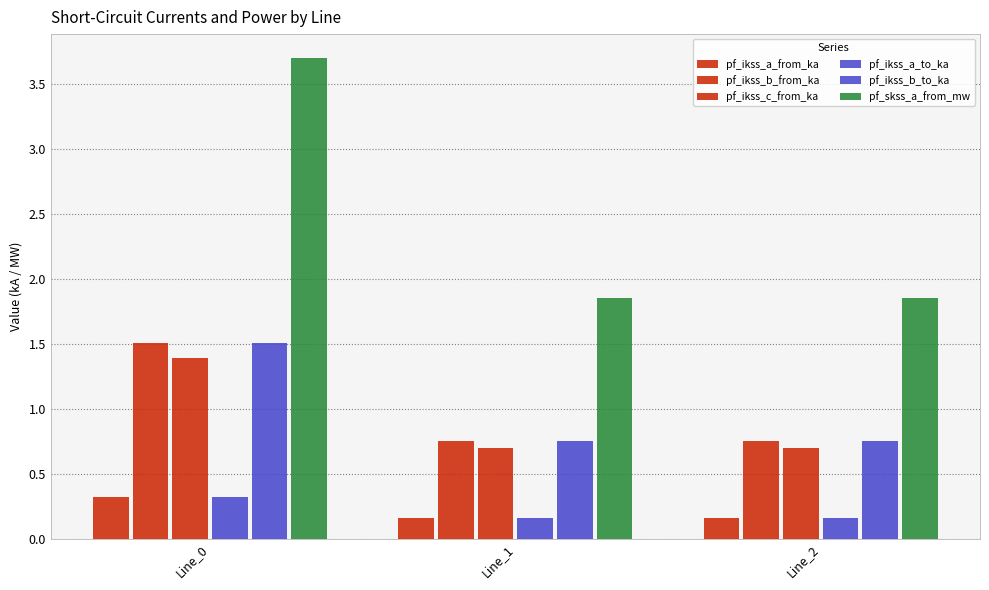

Which series has the widest spread of values?

pf_skss_a_from_mw